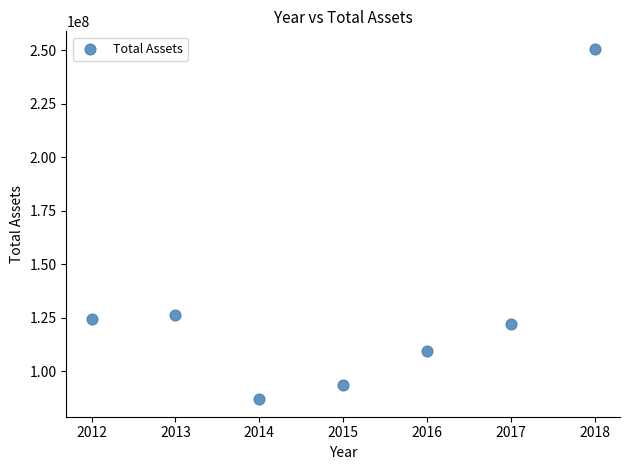

What is the range of Y values (max minus min)?

163663117